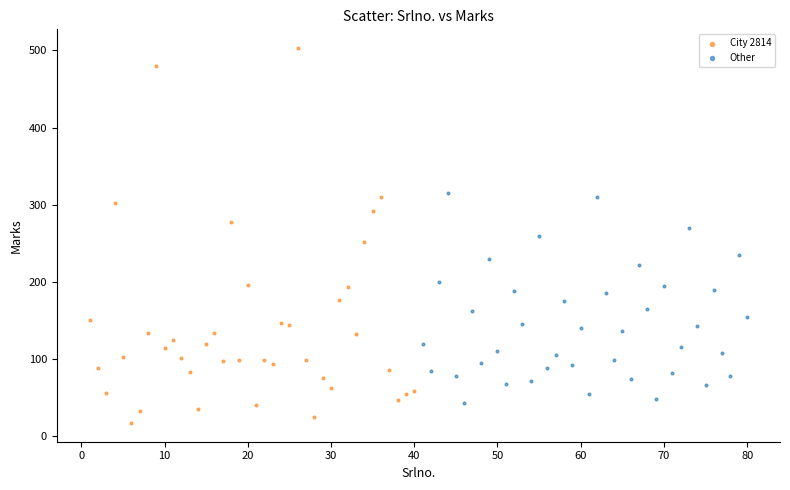

Which series reaches the maximum Y coordinate?

City 2814